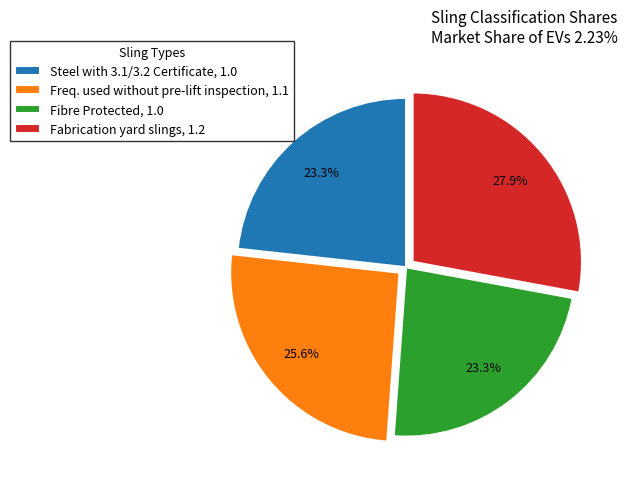

How many segments does this pie chart have?

4